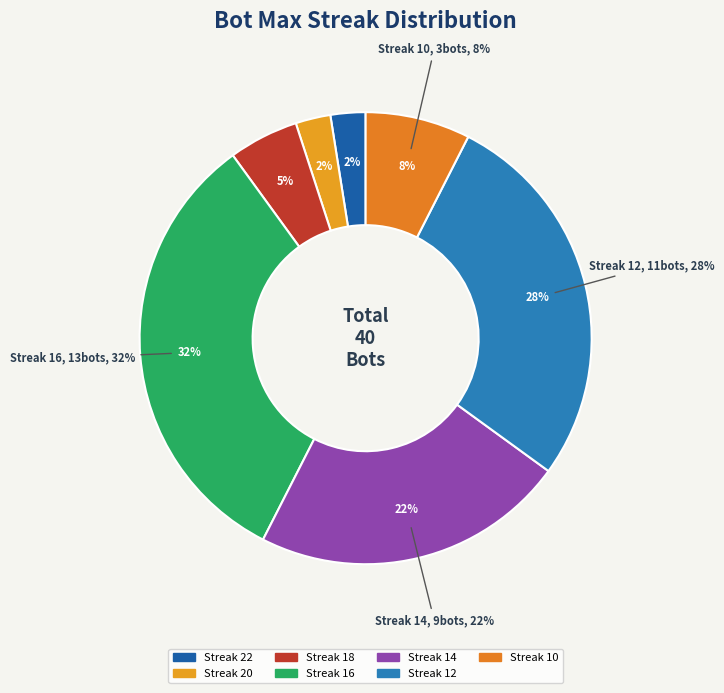

The 20 slice represents 2% of the pie. True or false?

True